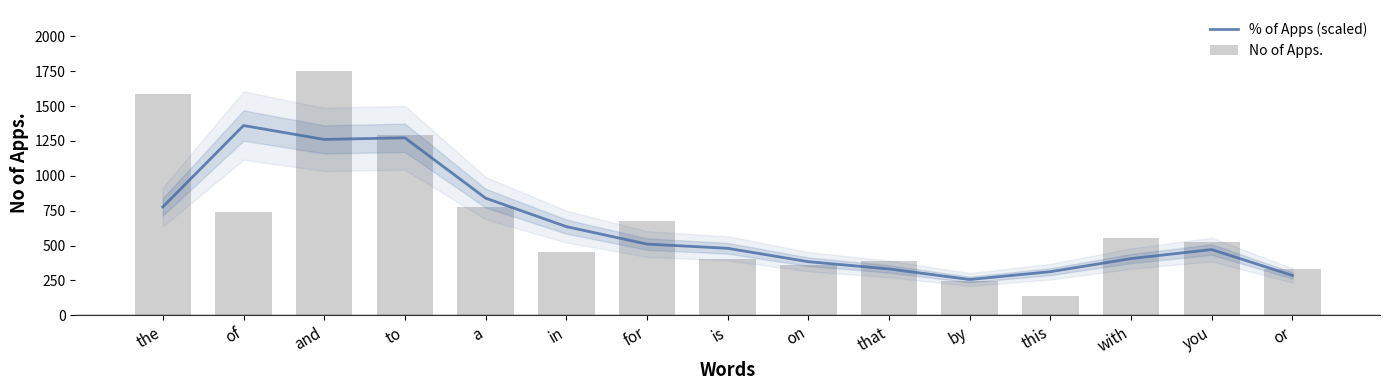

At is, list the series in order from largest to smallest.

% of Apps (scaled), No of Apps.